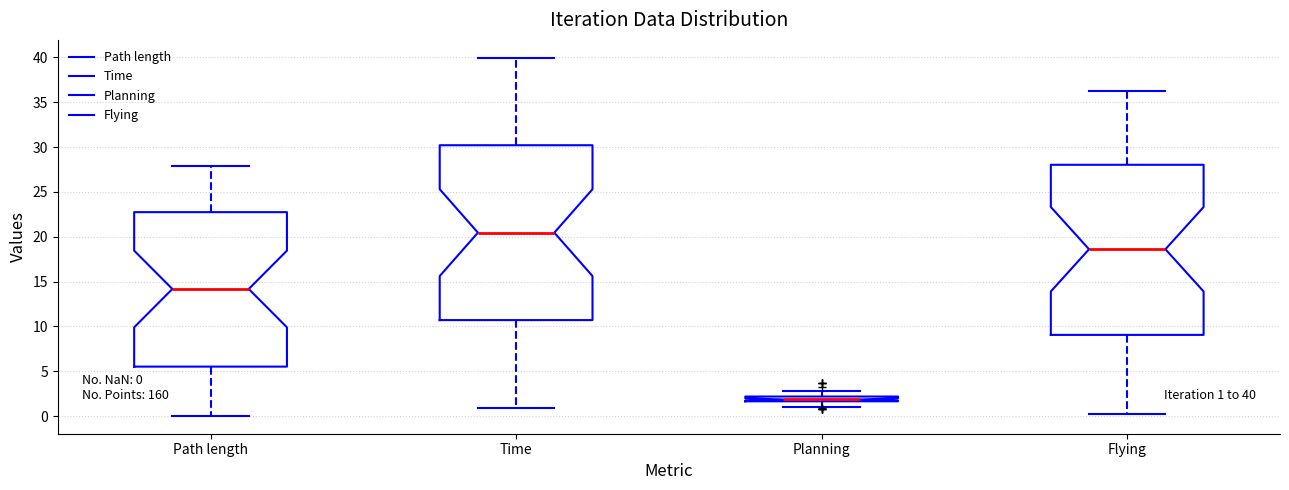

Which box's median line is the lowest?

Planning